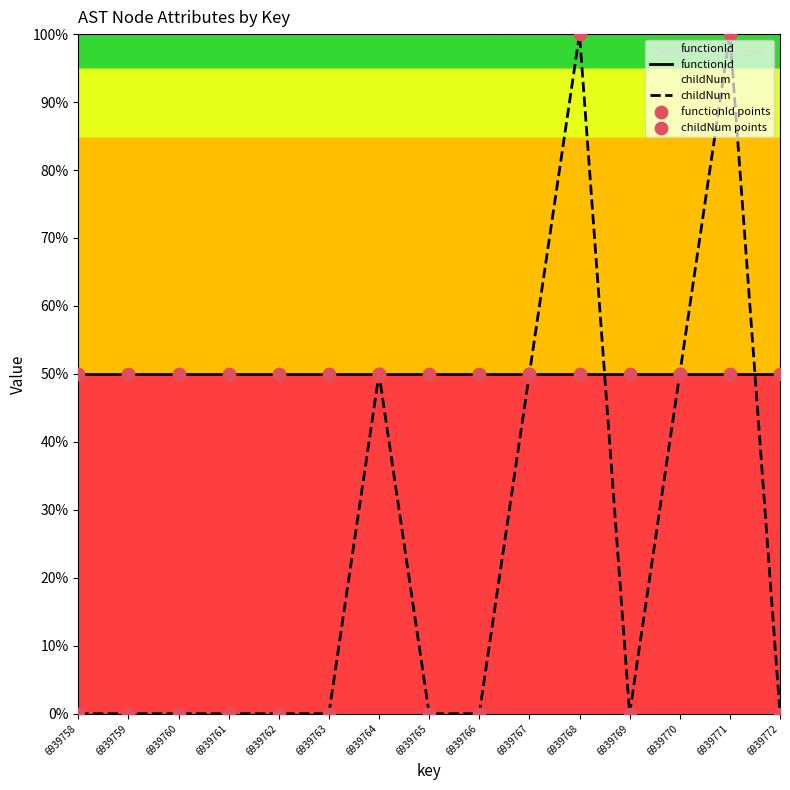

What is the total value across all series at 6939772?

50